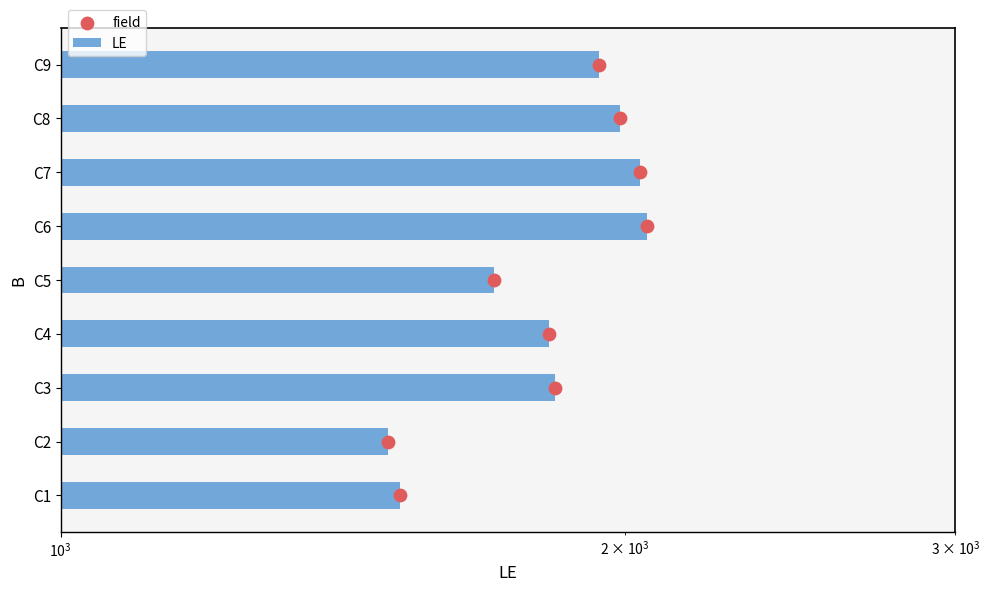

Which series has the largest Y range (max minus min)?

LE